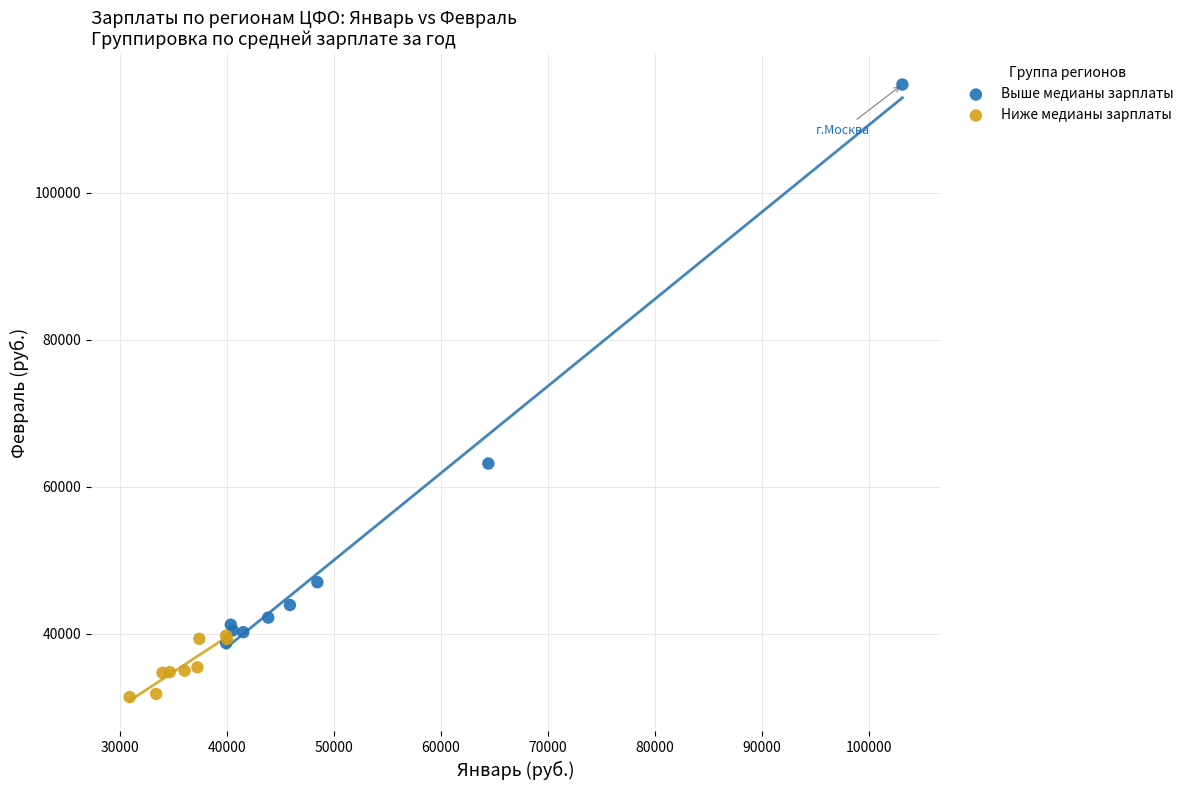

Which series contains the highest Y value?

Выше медианы зарплаты